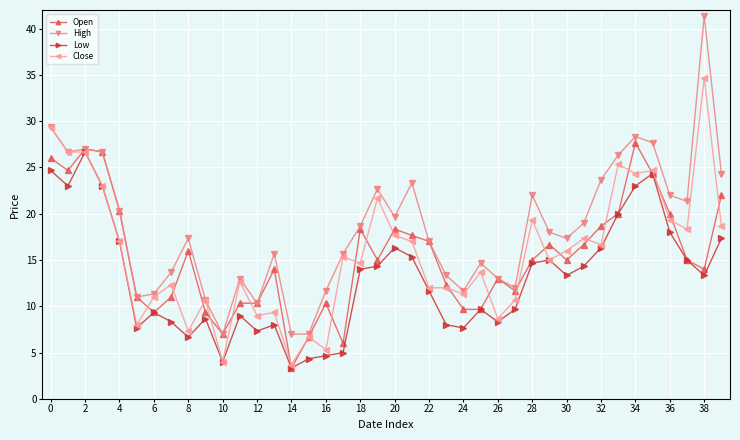

True or false: Open has more than 2 points higher than both neighbors.

True